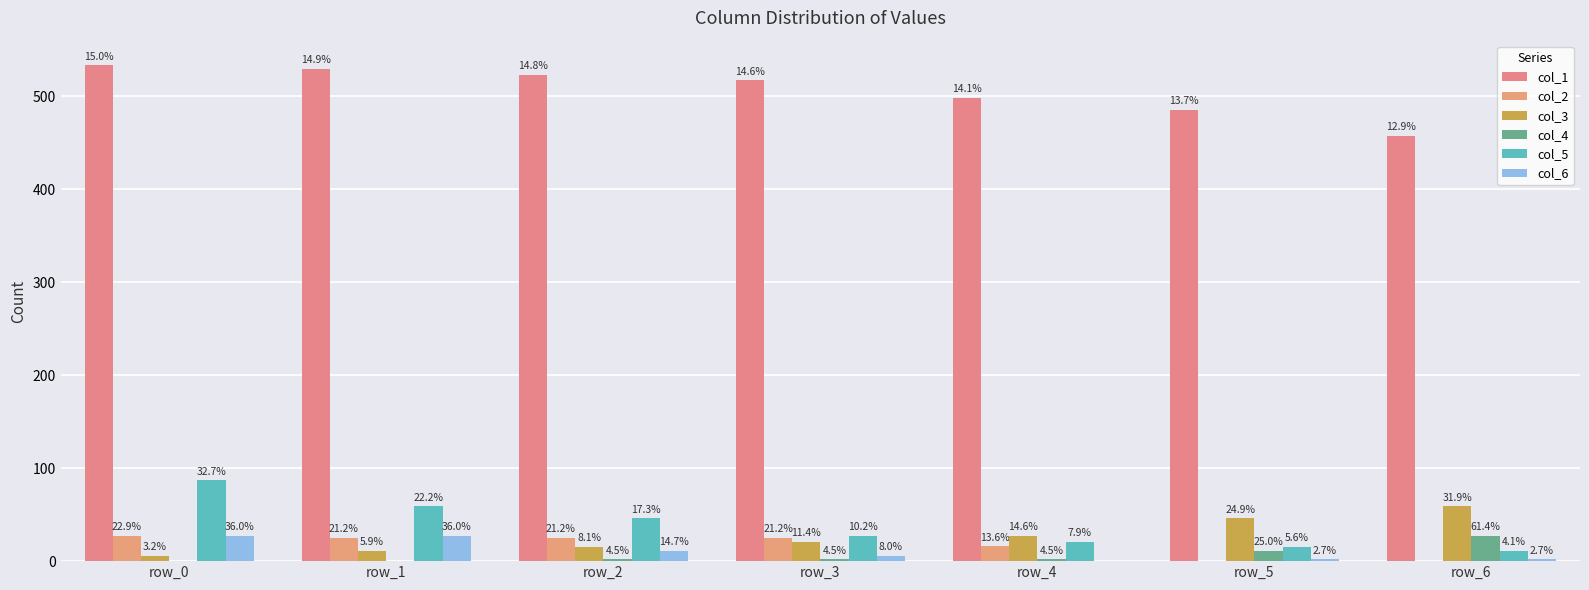

List the series in order of their peak value, highest first.

col_1, col_5, col_3, col_2, col_4, col_6